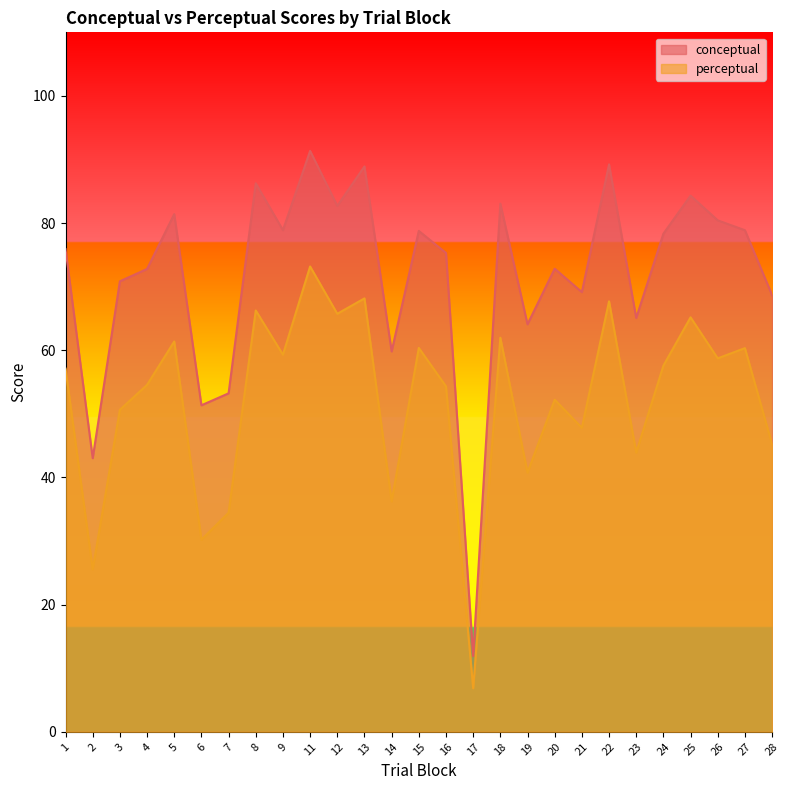

Reading left to right, extract all data points from this chart.

conceptual: 1=75.9	2=43.0	3=70.8	4=72.8	5=81.4	6=51.4	7=53.2	8=86.3	9=78.9	11=91.4	12=82.7	13=88.9	14=59.8	15=78.8	16=75.3	17=11.9	18=83.1	19=64.1	20=72.8	21=69.2	22=89.2	23=65.1	24=78.3	25=84.3	26=80.4	27=78.9	28=68.7
perceptual: 1=57.1	2=25.6	3=50.6	4=54.6	5=61.4	6=30.2	7=34.5	8=66.3	9=59.3	11=73.2	12=65.7	13=68.2	14=36.2	15=60.4	16=54.3	17=6.8	18=62.0	19=40.8	20=52.2	21=47.8	22=67.7	23=43.9	24=57.6	25=65.2	26=58.7	27=60.3	28=45.2